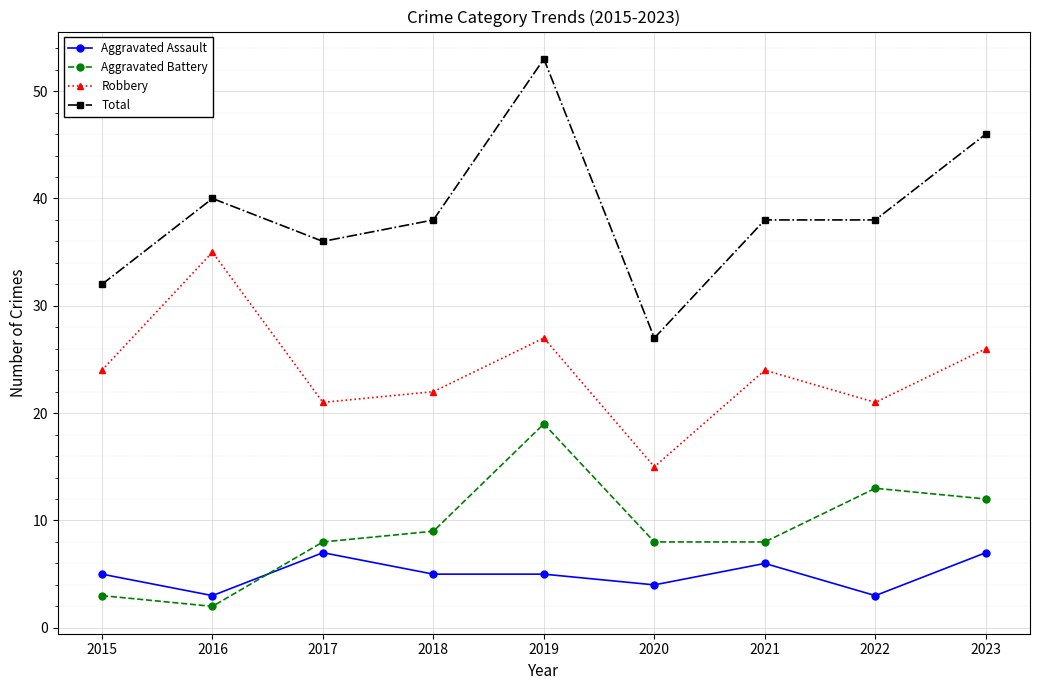

At which category does the chart reach its peak across all series?

2019